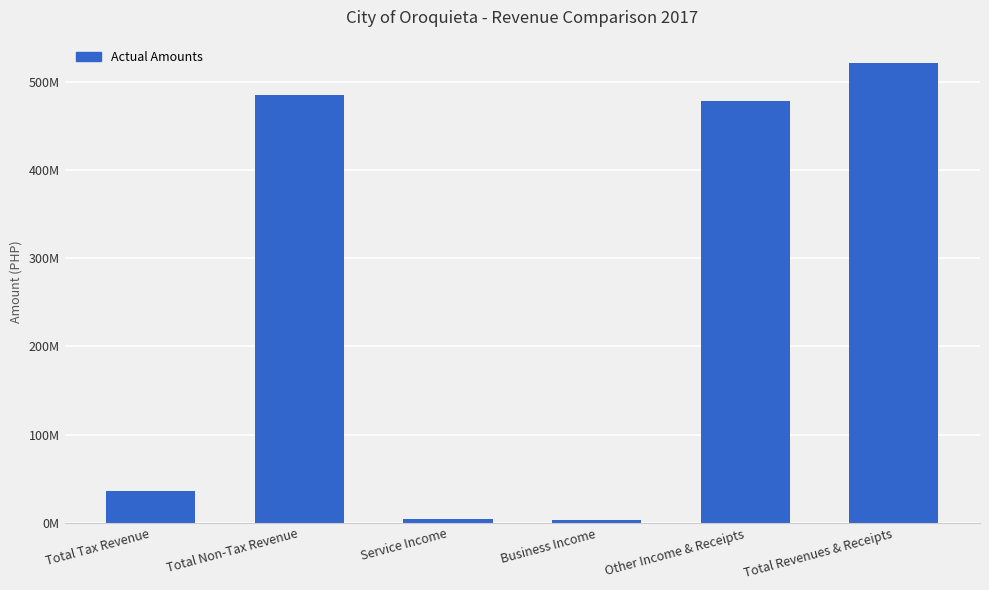

The value at Total Revenues & Receipts is 521384256.8. True or false?

True